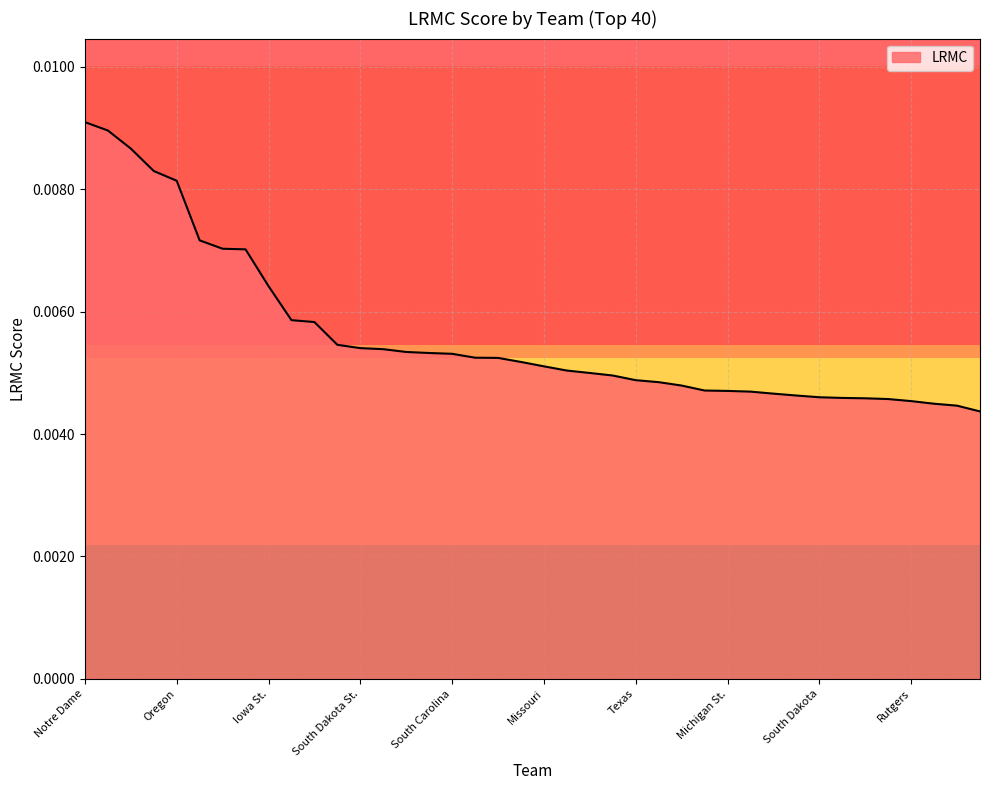

Rank the categories by value from highest to lowest.

Notre Dame, UConn, Baylor, Mississippi St., Oregon, Marquette, Stanford, Louisville, Iowa St., Oregon St., Iowa, Maryland, South Dakota St., Arizona St., Central Mich., Syracuse, South Carolina, Kentucky, UCLA, NC State, Missouri, Miami (FL), DePaul, Gonzaga, Texas, Texas A&M, North Carolina, Arizona, Michigan St., West Virginia, Michigan, California, South Dakota, Utah, Florida St., Drake, Rutgers, Arkansas, Belmont, Buffalo